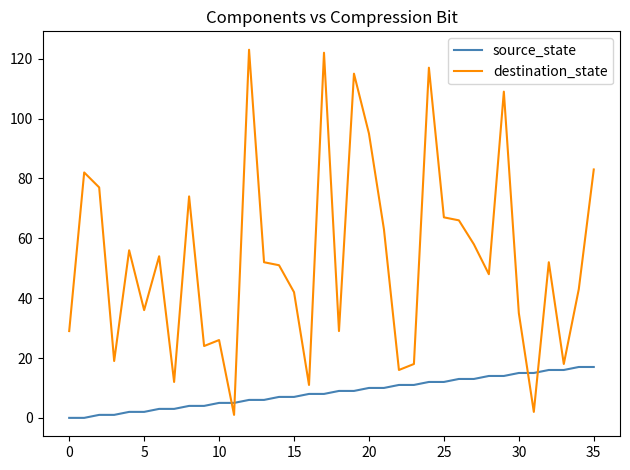

What is the difference between the maximum and minimum values in the destination_state series?

122